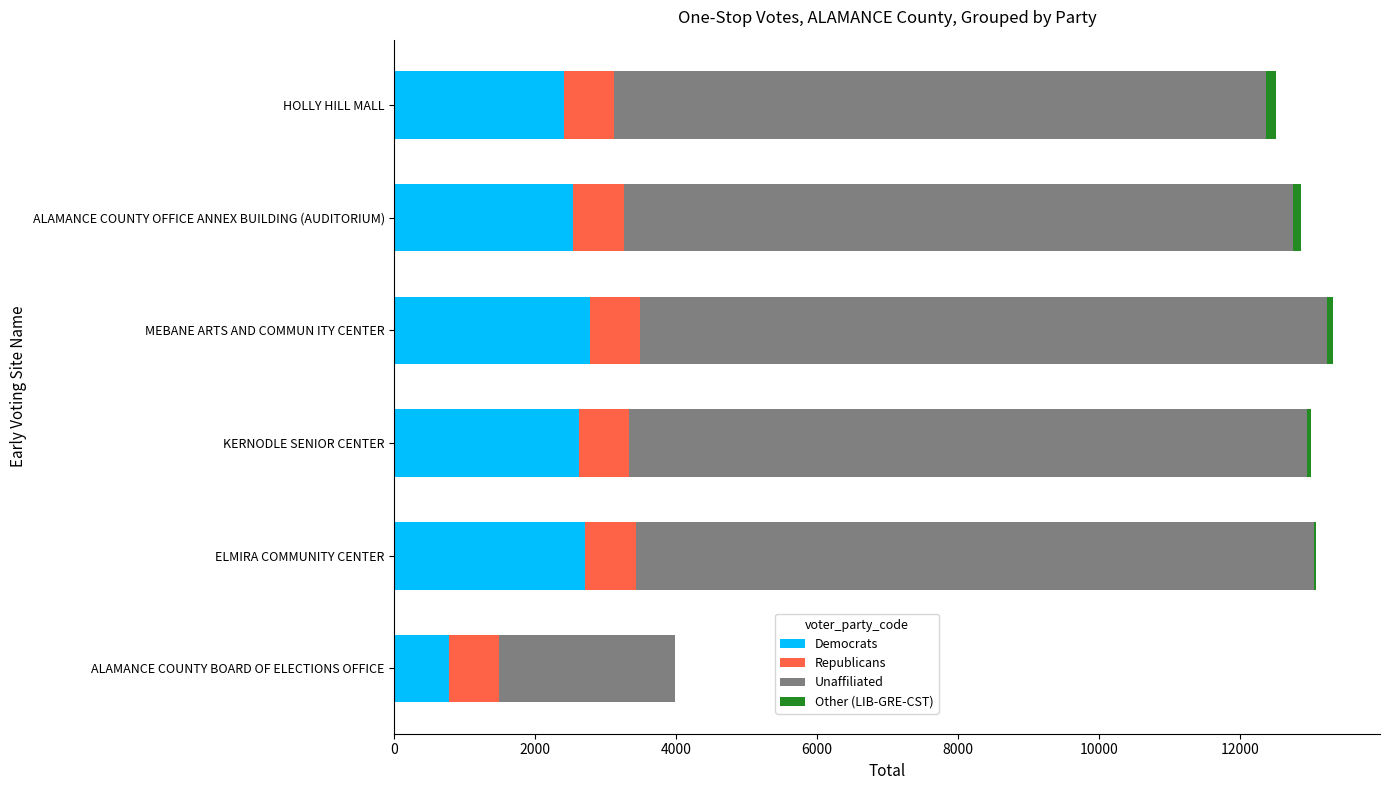

True or false: Democrats has a value of 2769.2 at MEBANE ARTS AND COMMUN ITY CENTER.

True